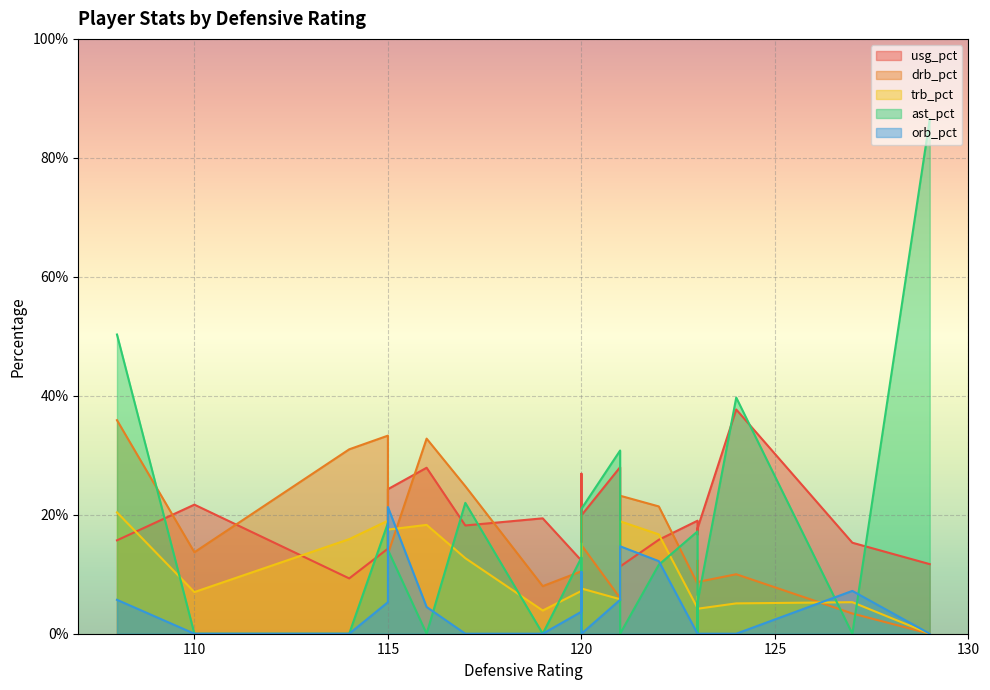

How many lines are shown in the chart?

5